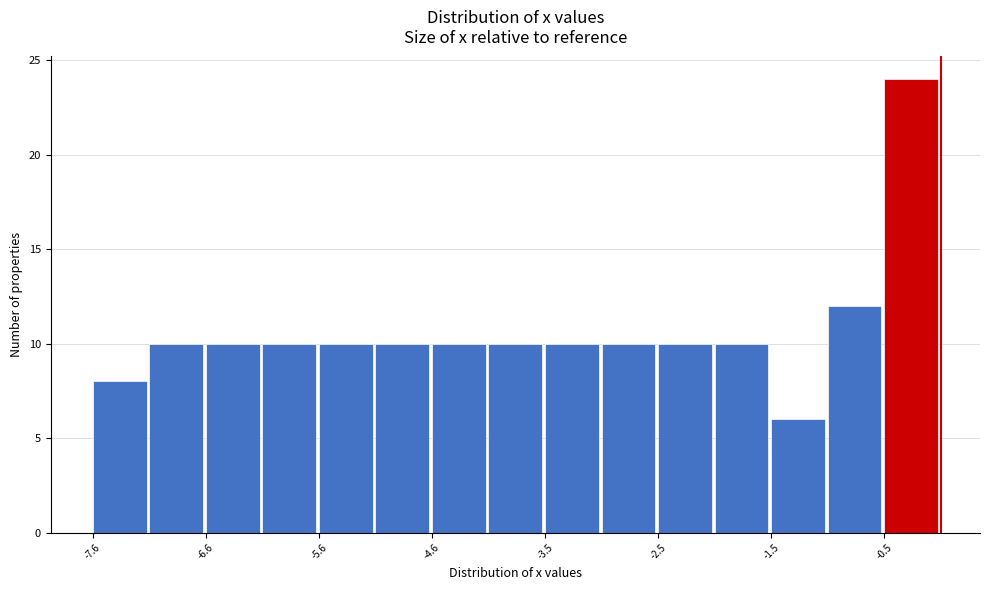

Around what value on the x-axis is the tallest bar? Give the approximate position of its centre, as read against the axis.

-0.2